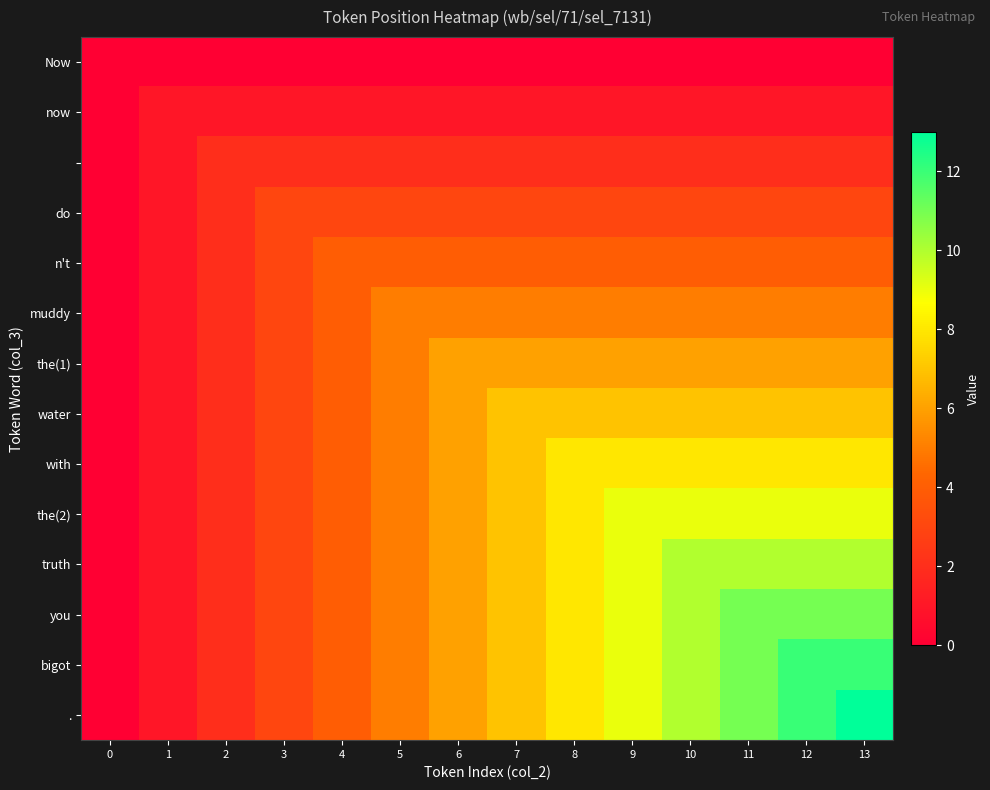

Which series has the largest range (max minus min)?

.